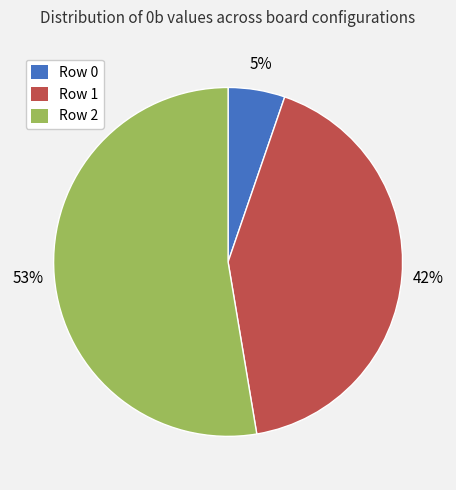

Which category has the smallest portion of the pie?

Row 0